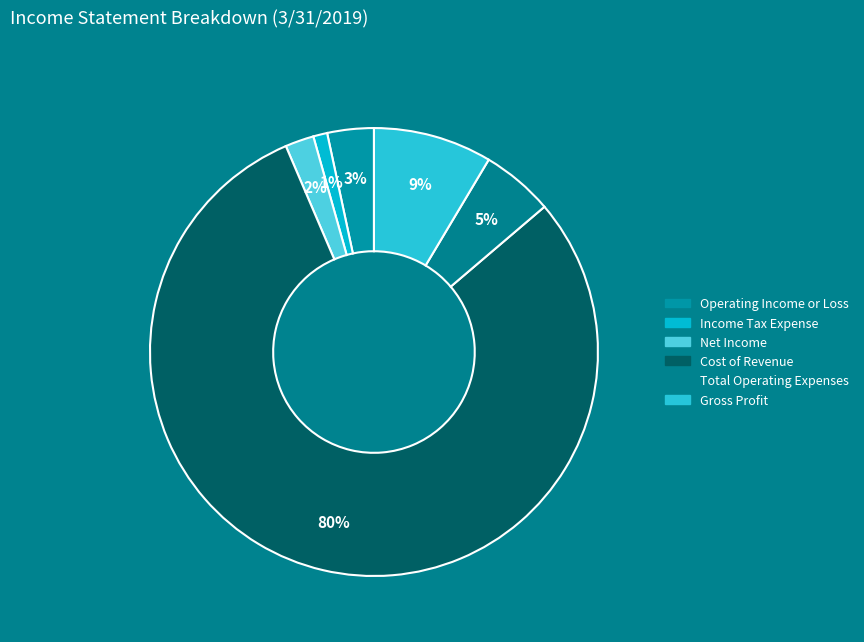

What percentage is the Total Operating Expenses slice, to the nearest percent?

5%